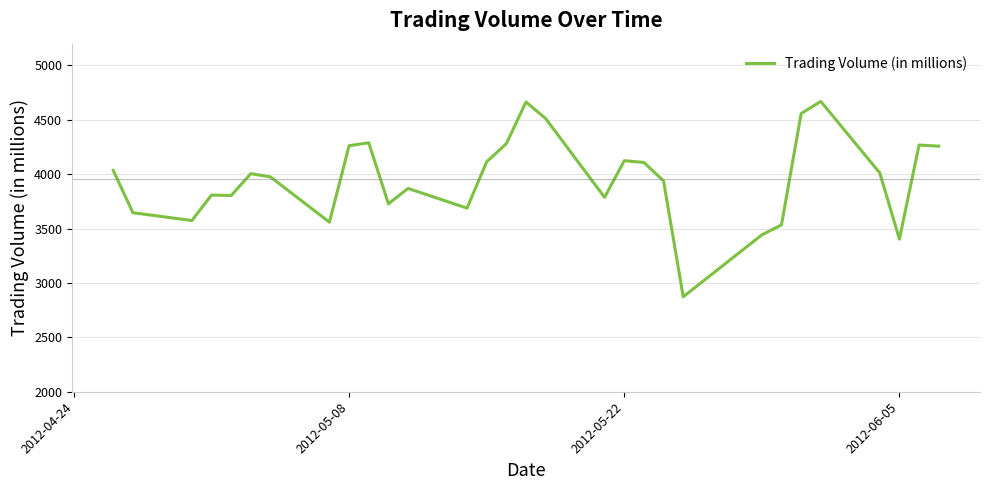

Does the chart have visible grid lines?

Yes